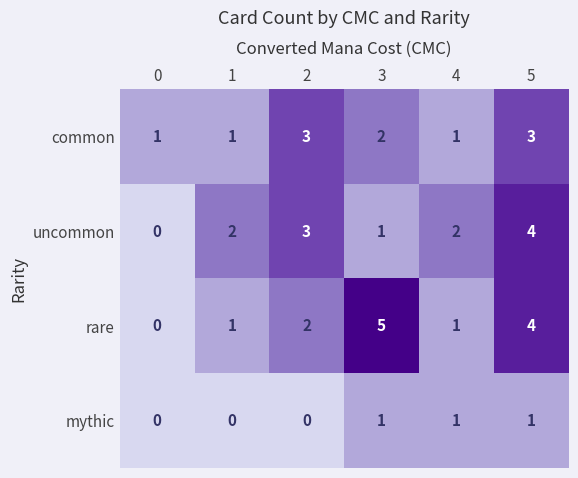

Which series changed the most between 1 and 4?

mythic